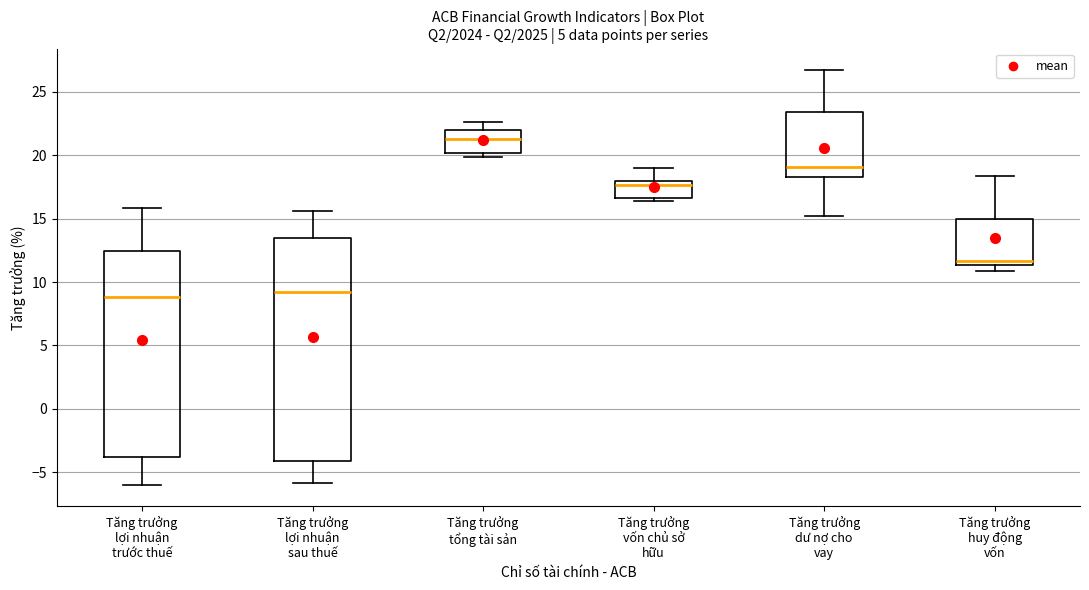

Which box's median line is the highest?

Tăng trưởng tổng tài sản